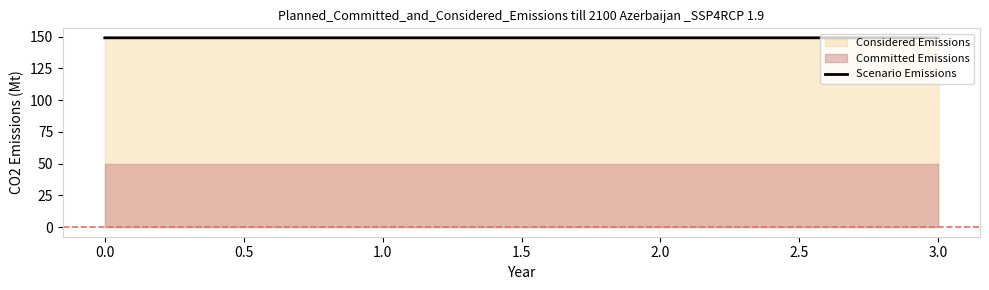

What is the minimum value for Scenario Emissions?

149.2